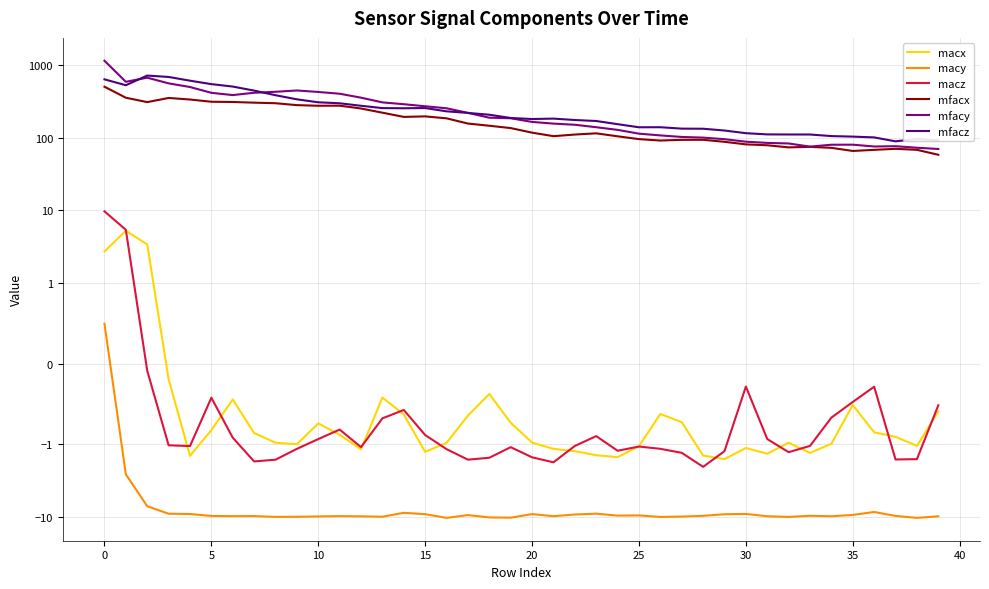

List the series in order of their peak value, lowest first.

macy, macx, macz, mfacx, mfacz, mfacy